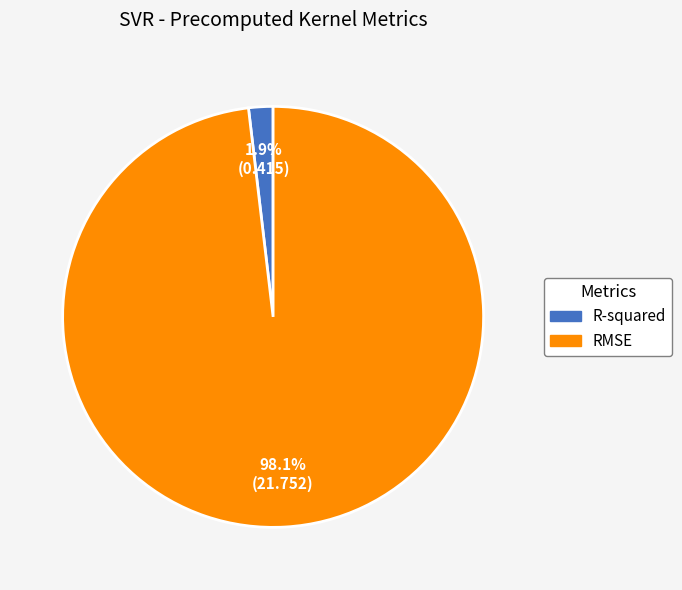

Is R-squared the majority of the pie?

No